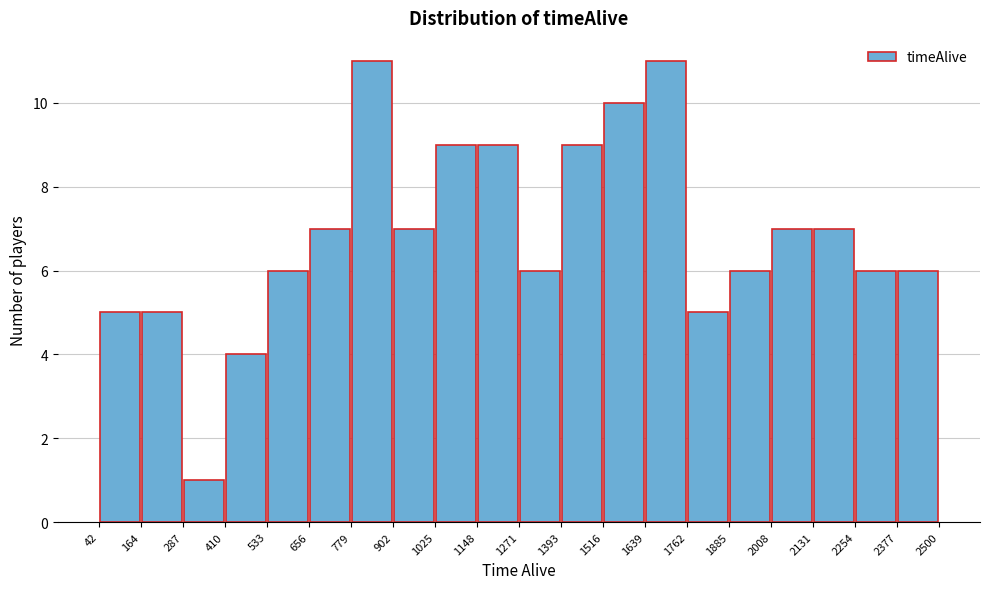

Reading left to right, transcribe this chart: for each bar, give the range it covers on the x-axis and its height. The values are not printed on the chart, so give them approximately, as read against the axis.

42 to 164: 5
164 to 287: 5
287 to 410: 1
410 to 533: 4
533 to 656: 6
656 to 779: 7
779 to 902: 11
902 to 1025: 7
1025 to 1148: 9
1148 to 1271: 9
1271 to 1393: 6
1393 to 1516: 9
1516 to 1639: 10
1639 to 1762: 11
1762 to 1885: 5
1885 to 2008: 6
2008 to 2131: 7
2131 to 2254: 7
2254 to 2377: 6
2377 to 2500: 6